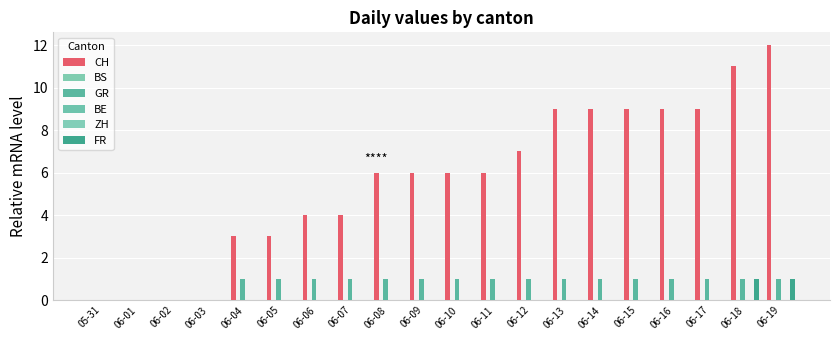

Are the bars grouped side by side (vs. stacked)?

Yes